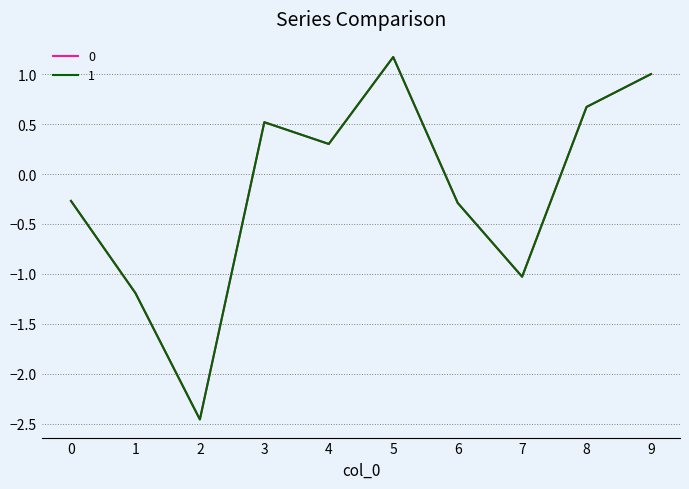

In 0, how many points are lower than both neighbors (excluding endpoints)?

3